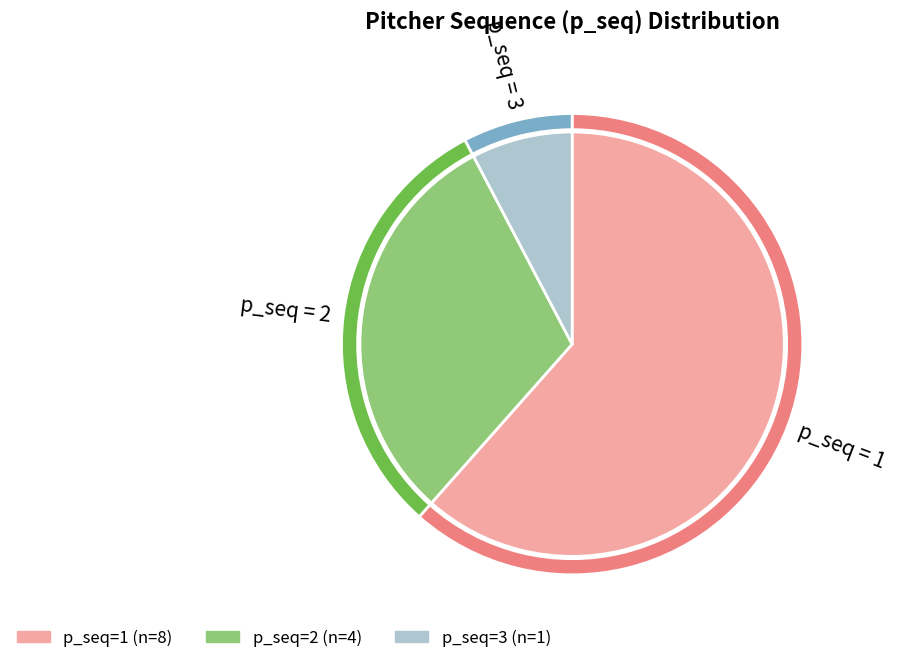

Is 2 the majority of the pie?

No